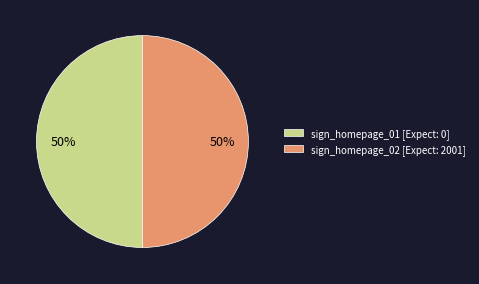

To the nearest percent, what portion does sign_homepage_02 [Expect: 2001] represent?

50%